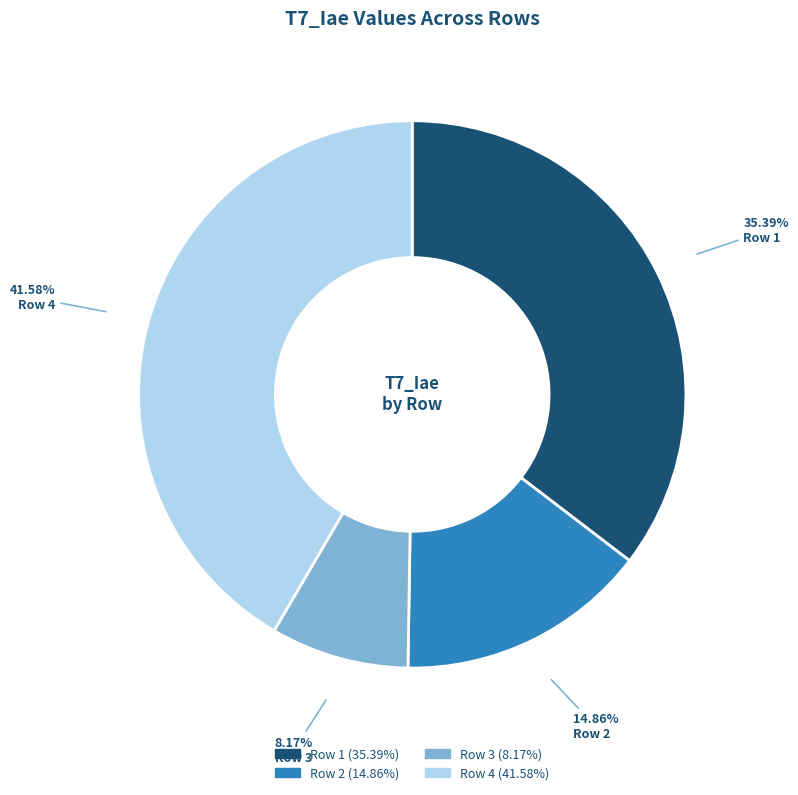

Between Row 1 and Row 3, which is larger?

Row 1